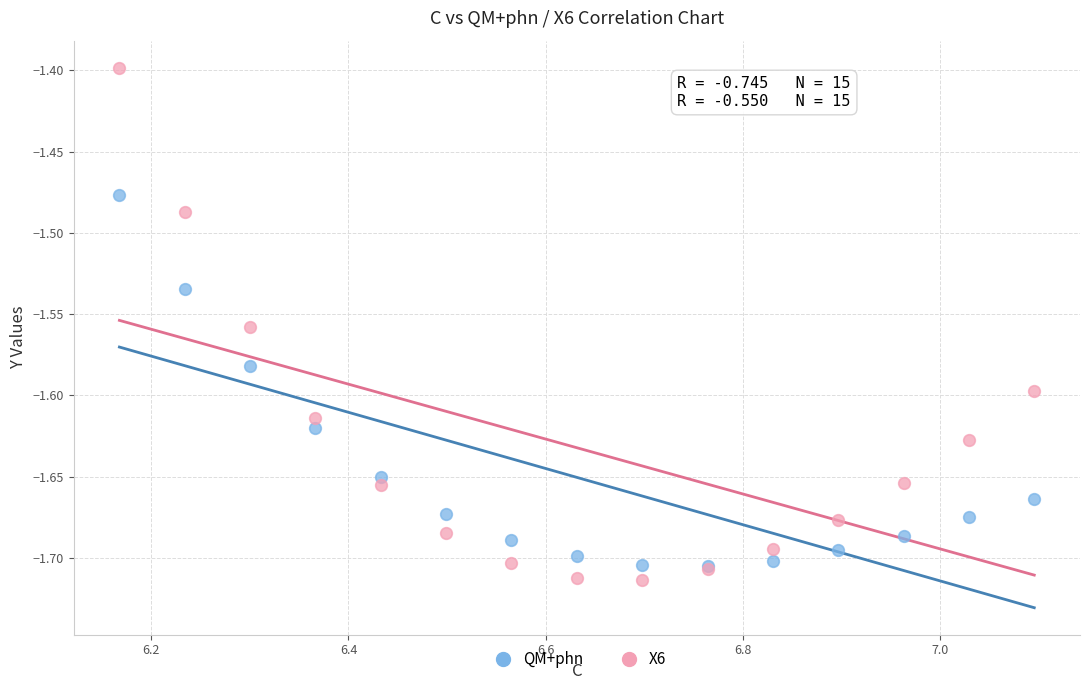

Which series reaches the maximum Y coordinate?

X6